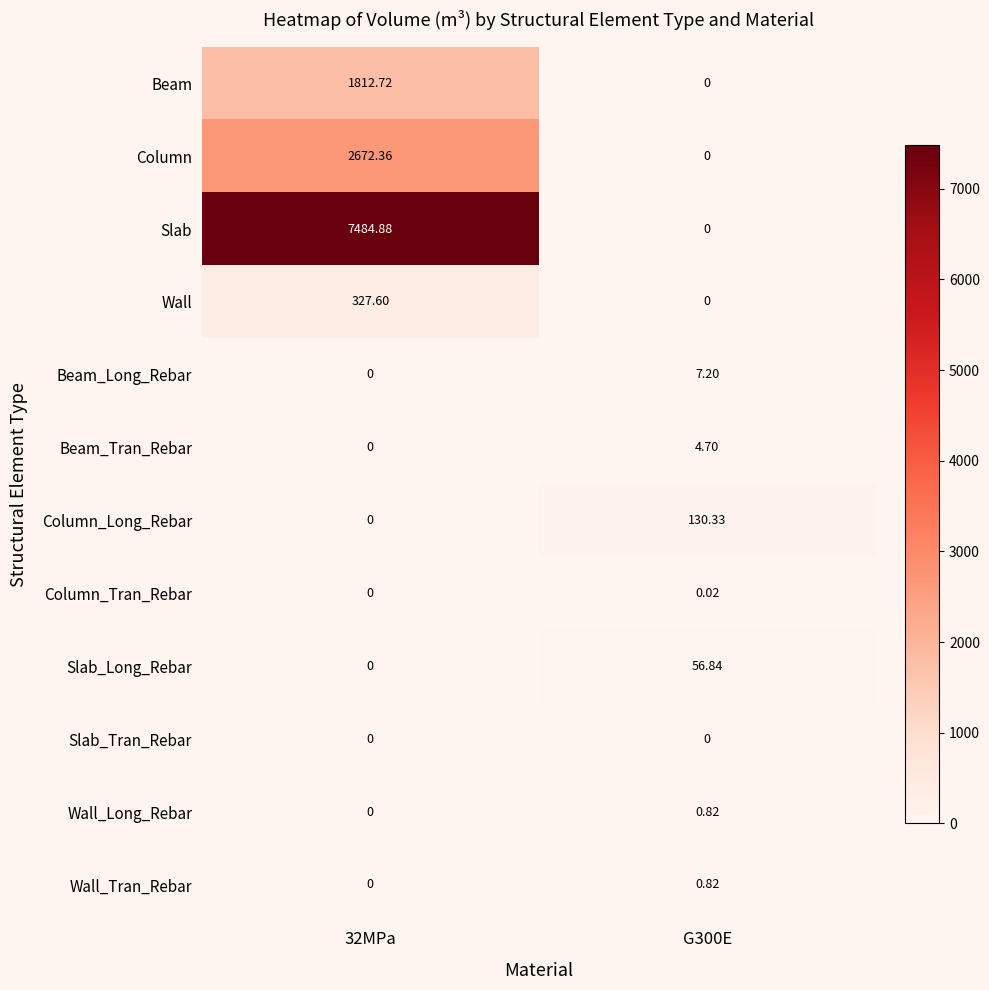

Which series has the widest spread of values?

Slab